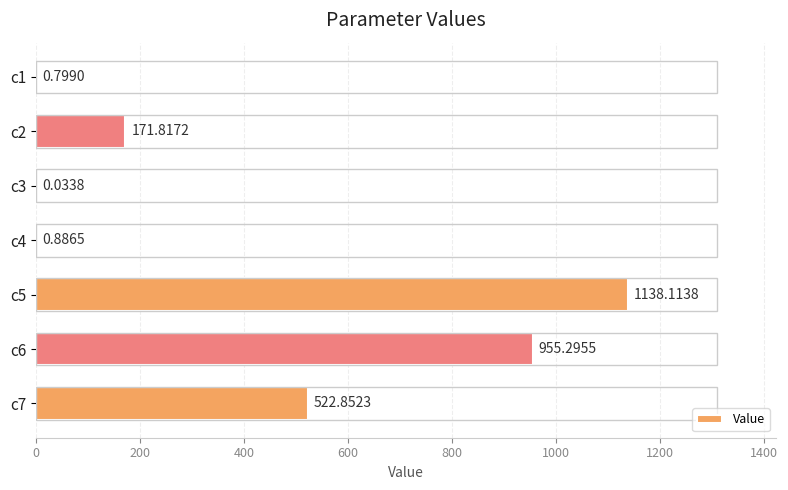

Where is the data nearest to the value 569?

c7